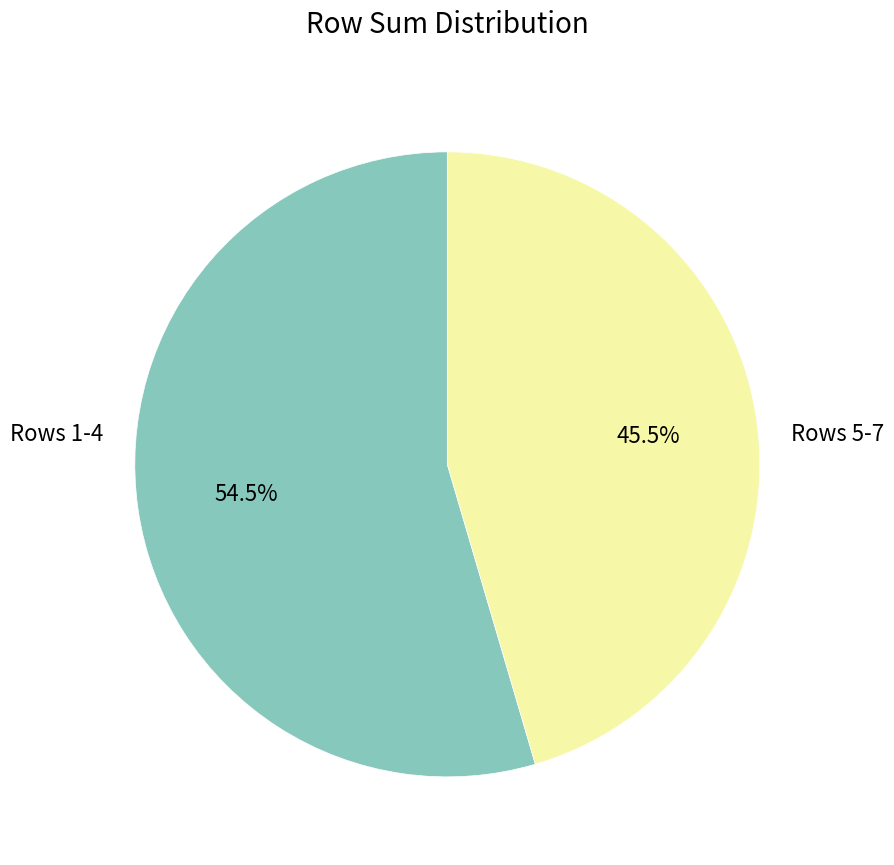

Is there any slice that represents more than half of the pie?

Yes